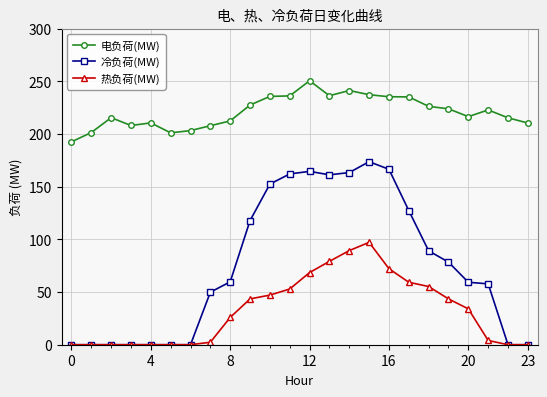

What is the value of the 电负荷(MW) point at the 17th from the left?

235.3